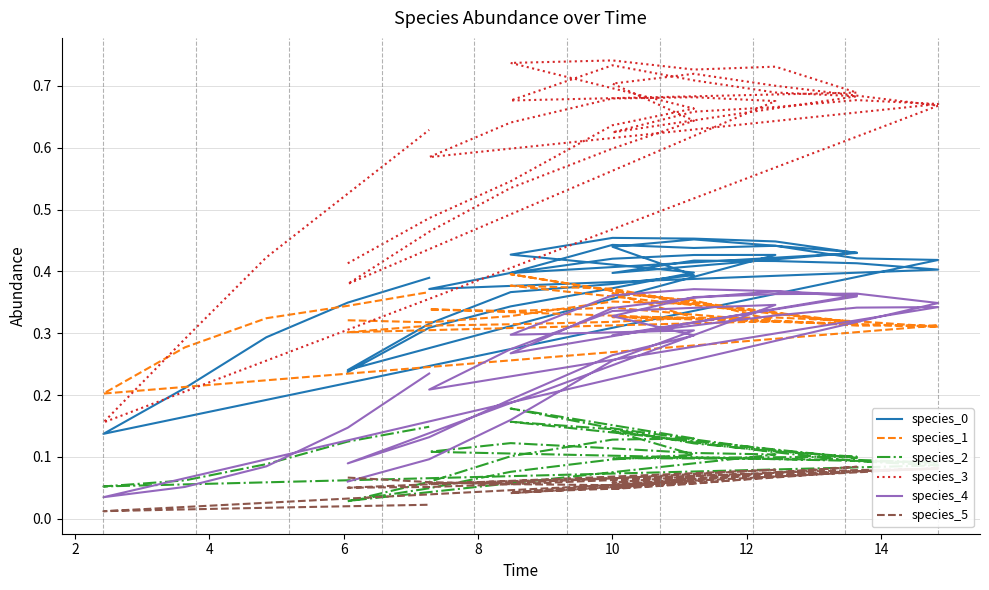

What is the difference between the second highest and second lowest values in the species_1 series?

0.1